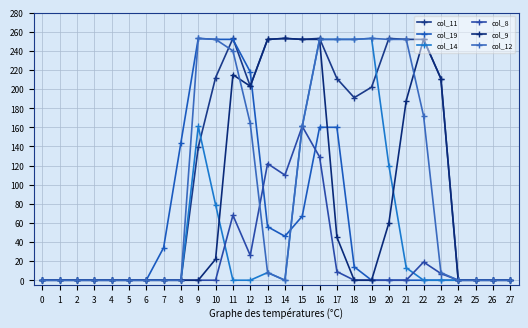

Count the number of data series in this chart.

6